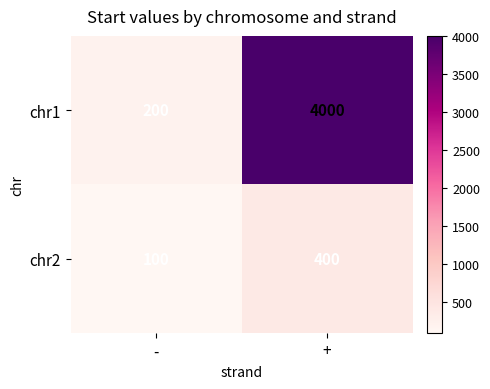

True or false: chr2 has a value of 400 at +.

True